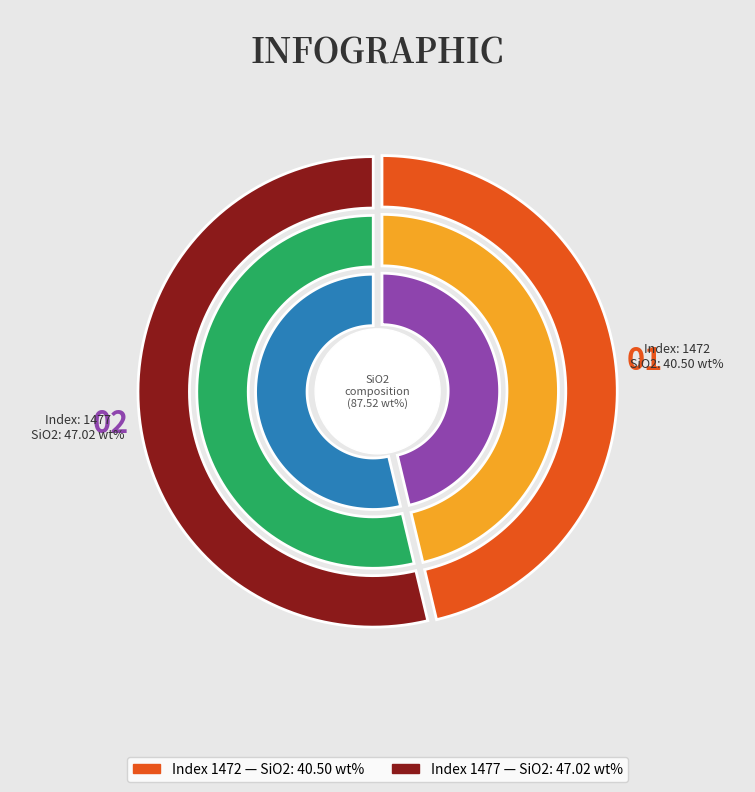

Rank the categories by value from highest to lowest.

1477, 1472